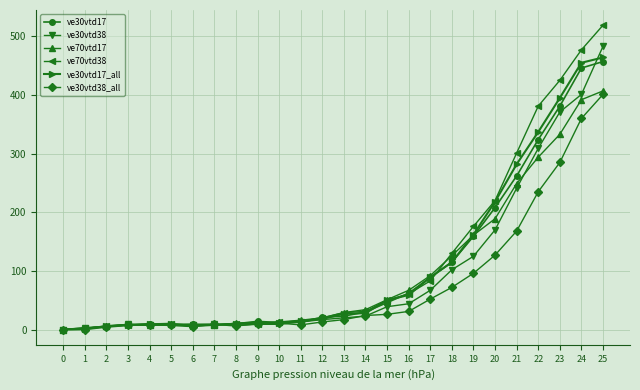

What is the maximum value shown in the chart?

519